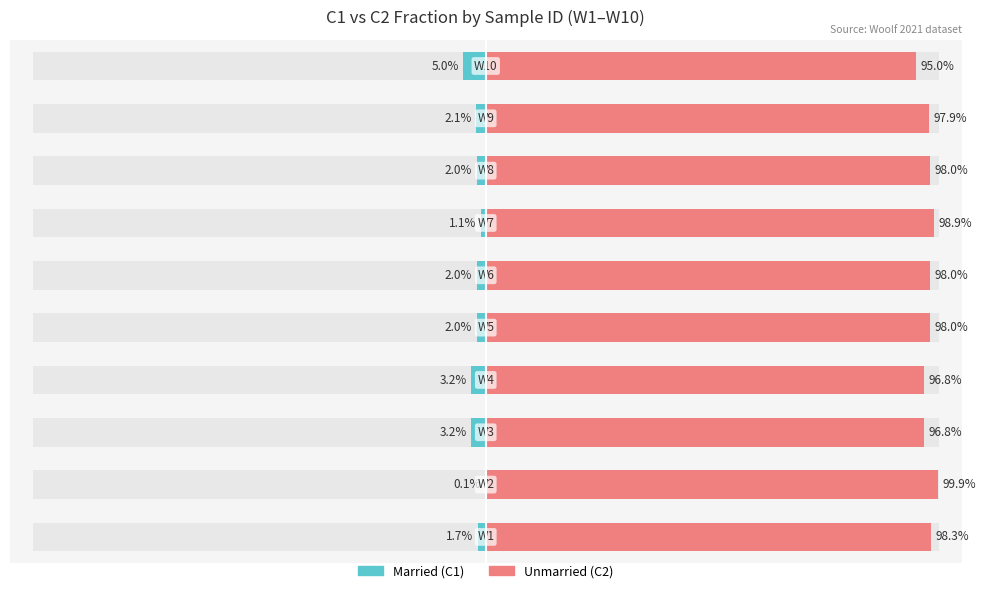

The value of Unmarried at W4 is 1.3. True or false?

False